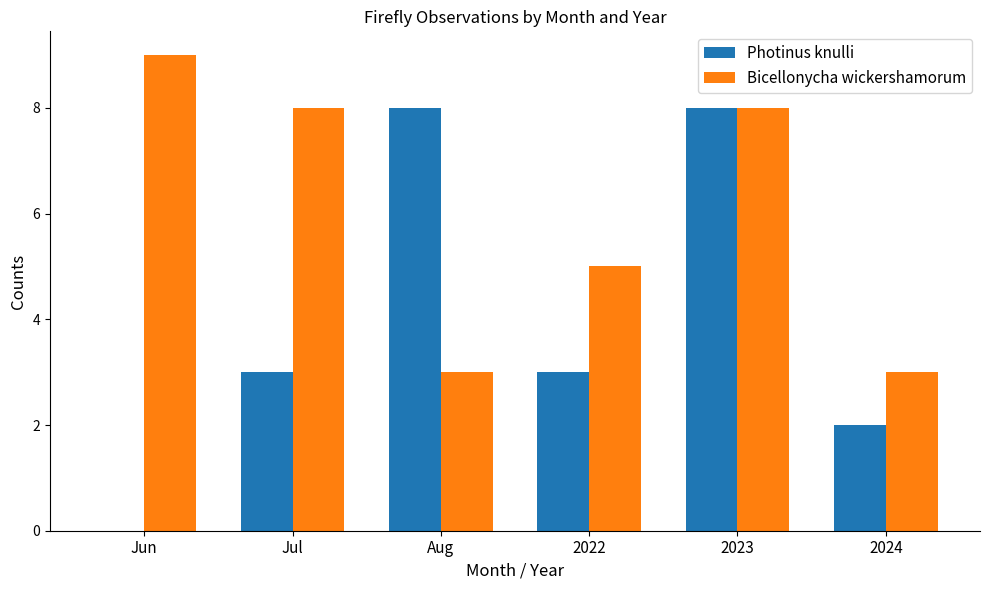

Is the value of Bicellonycha wickershamorum at 2022 greater than the value of Photinus knulli at Jul?

Yes